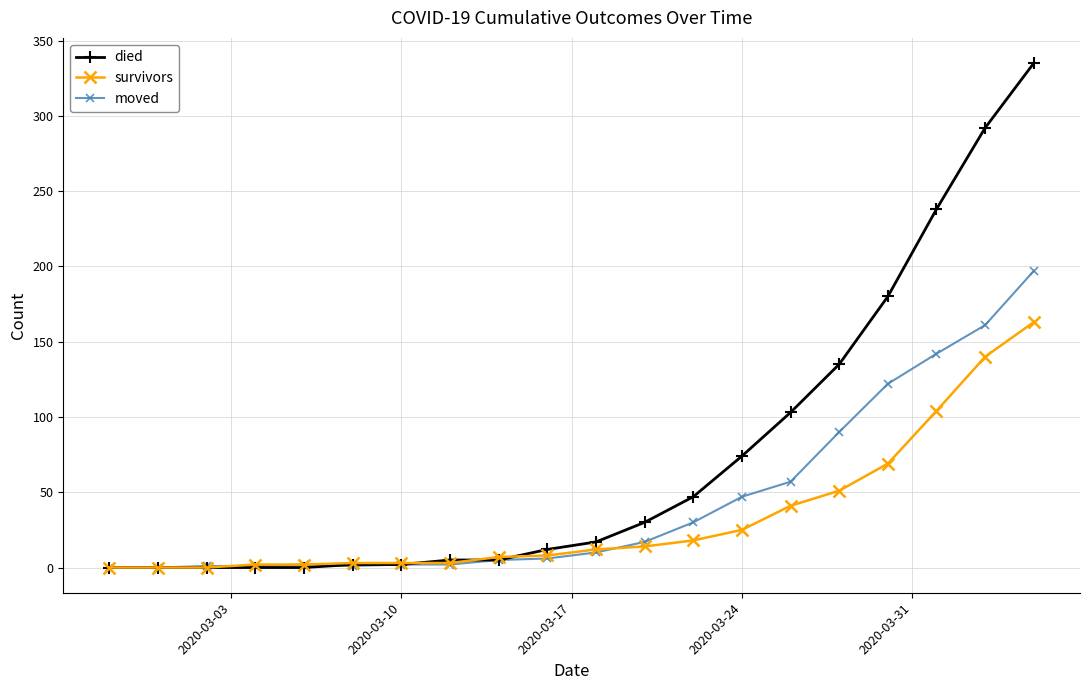

Does the chart have visible grid lines?

Yes